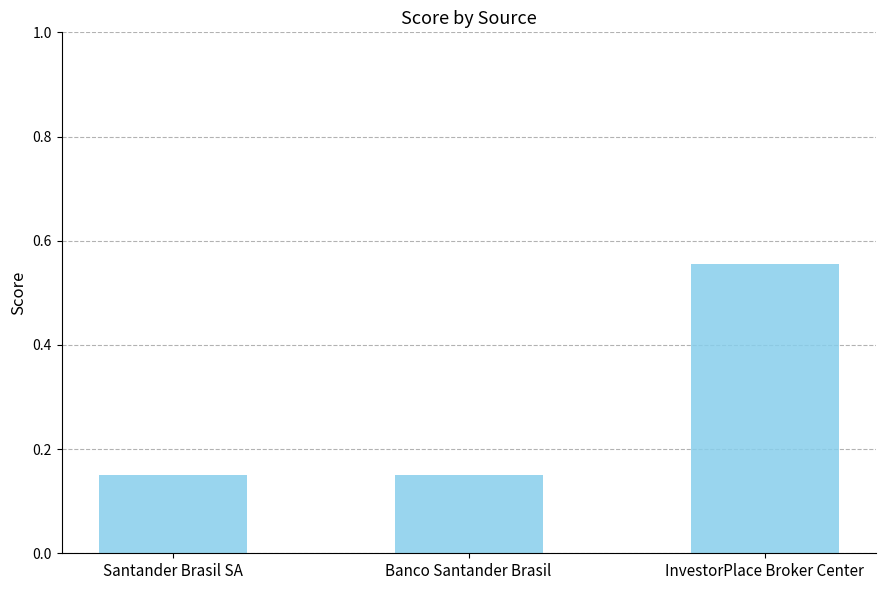

At which category does the chart reach its peak across all series?

InvestorPlace Broker Center